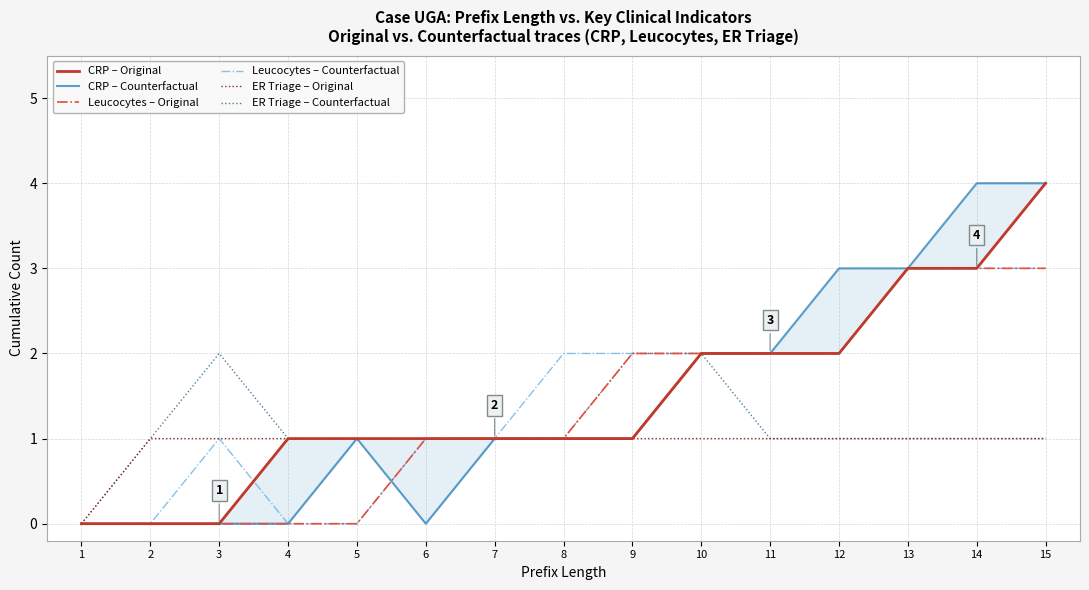

At how many categories does at least one series exceed 0?

14